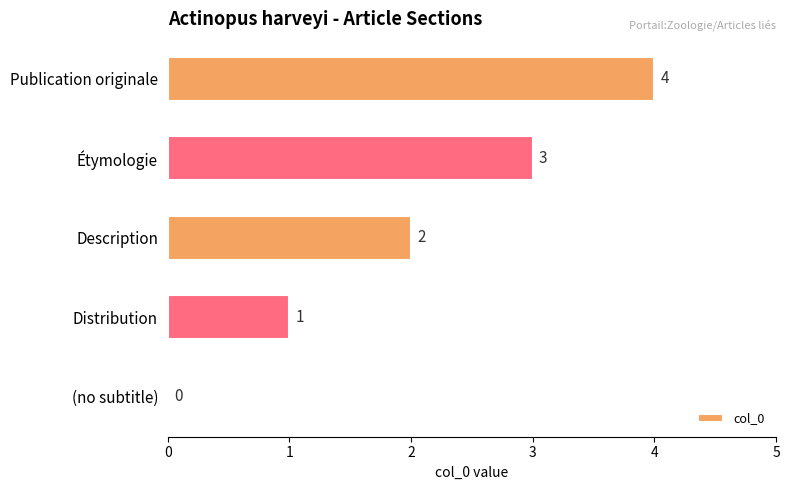

Are the bars grouped side by side (vs. stacked)?

No